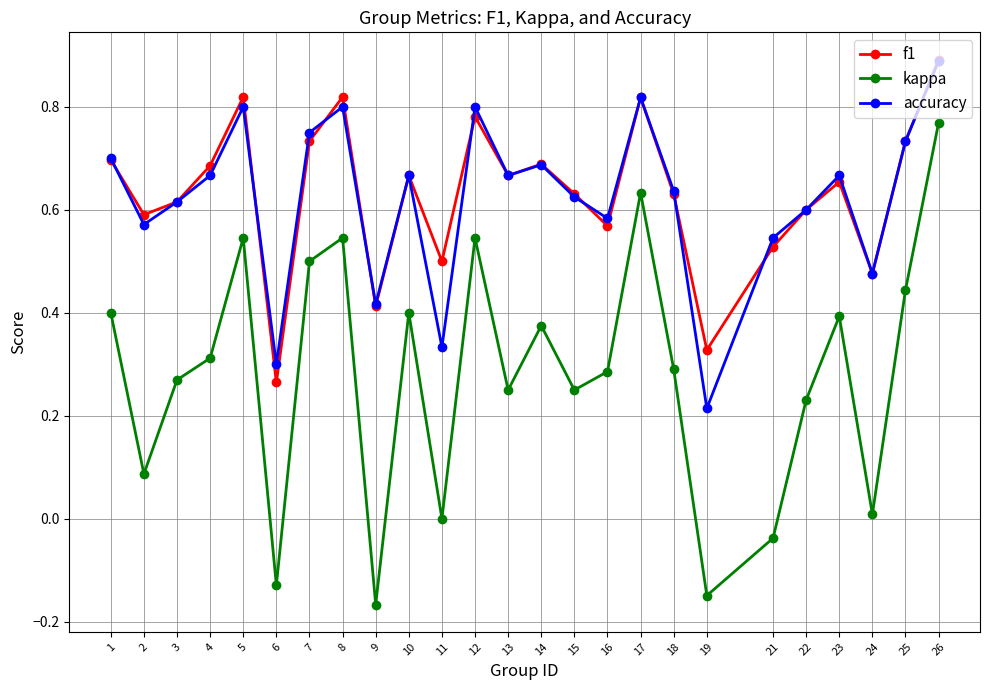

Which category has the lowest value across all series?

9